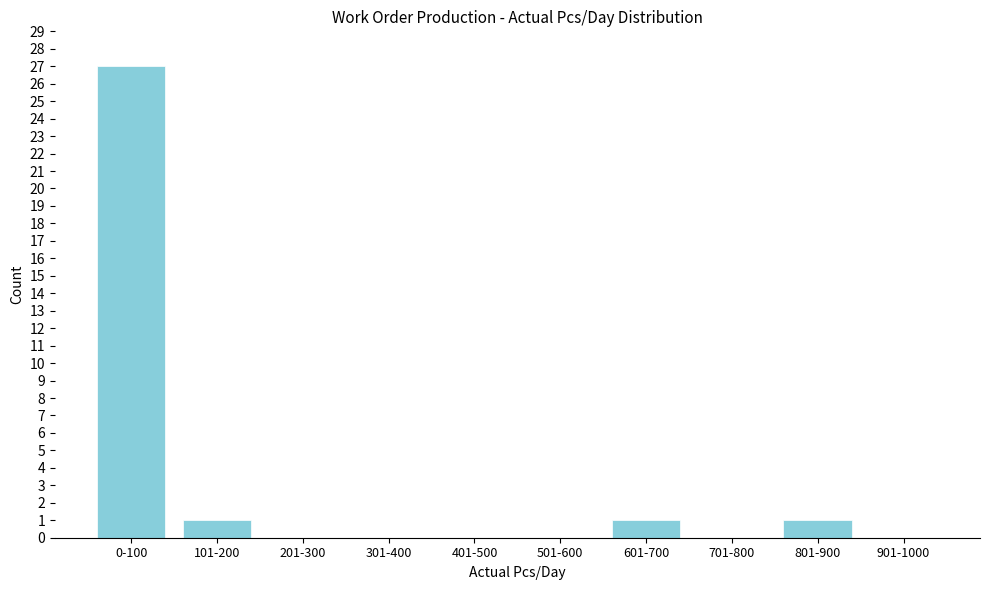

Reading left to right, list all the values displayed in this chart.

0-100=27	101-200=1	201-300=0	301-400=0	401-500=0	501-600=0	601-700=1	701-800=0	801-900=1	901-1000=0